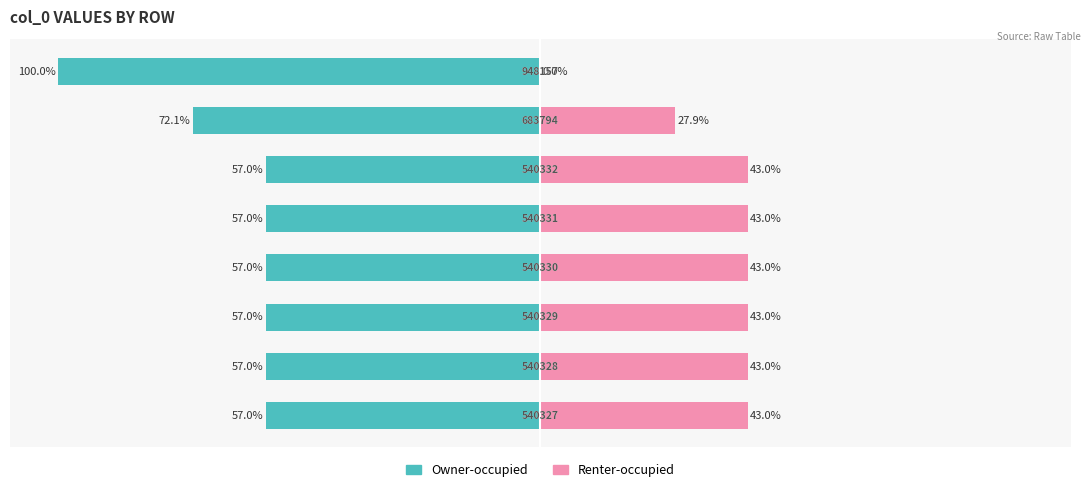

What are all the series names shown in the legend?

Owner-occupied, Renter-occupied